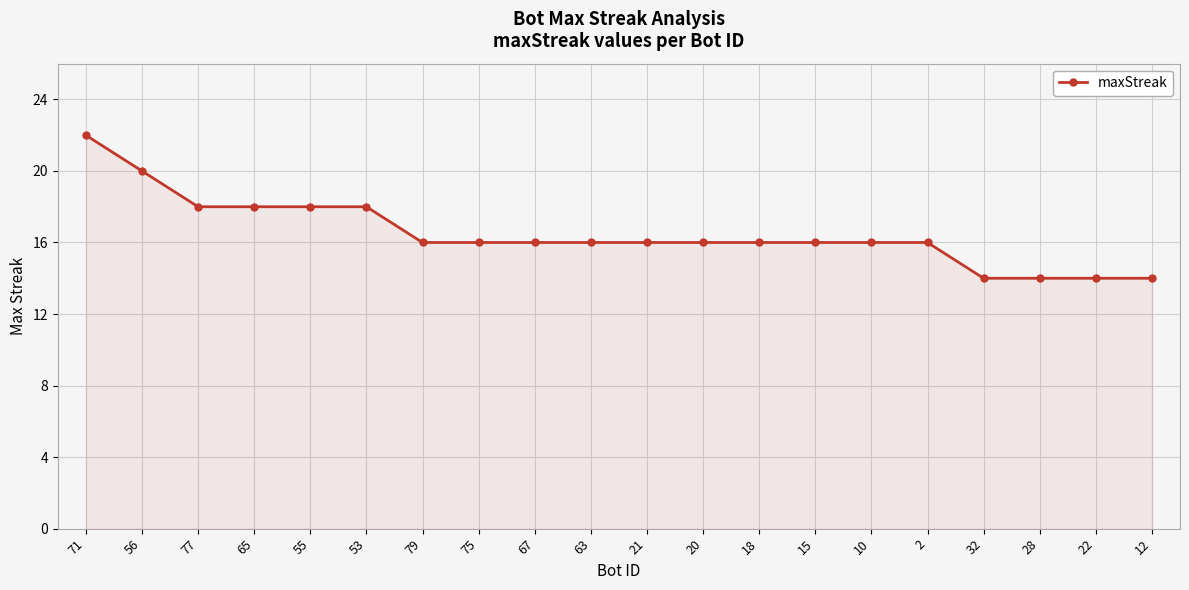

What is the sum of the values at 18 and 28?

30